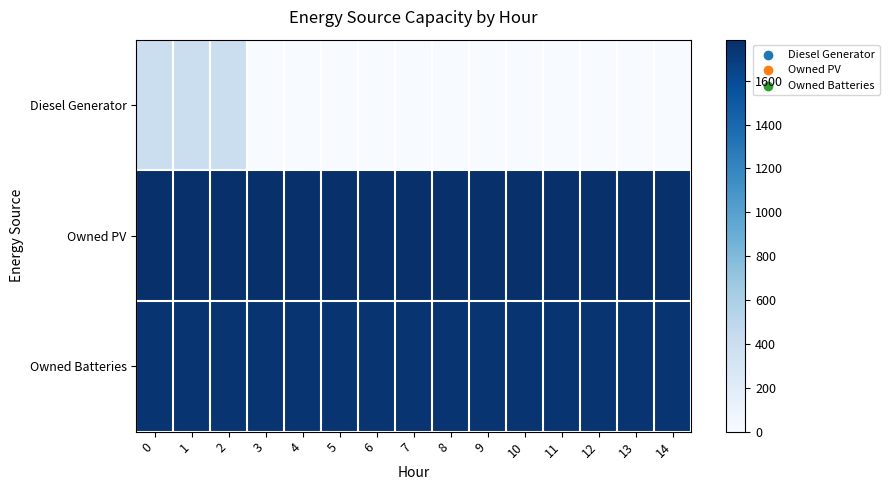

Between 2 and 6, which is larger?

2